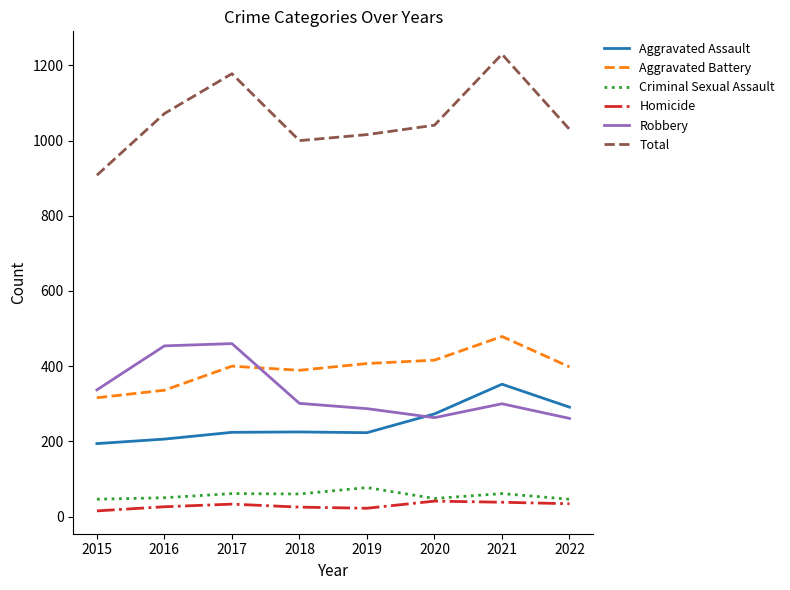

Which category has the highest value in the Aggravated Assault series?

2021